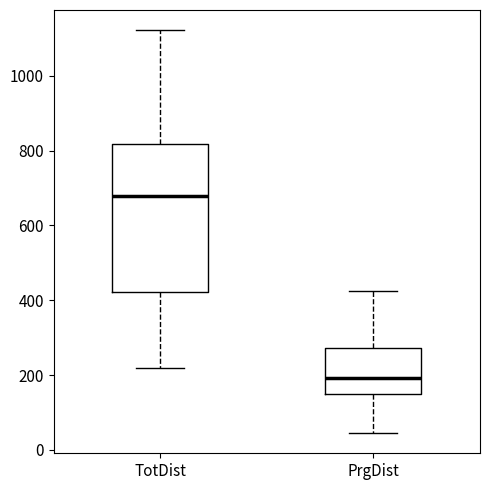

Which box's median line is the lowest?

PrgDist